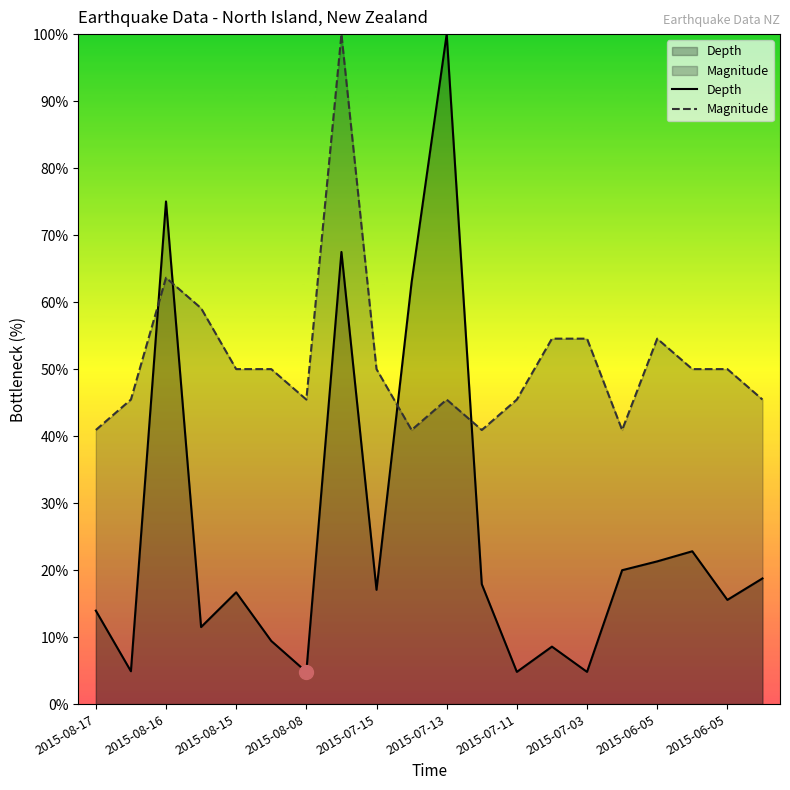

How many intersections are there between Magnitude and Depth?

4